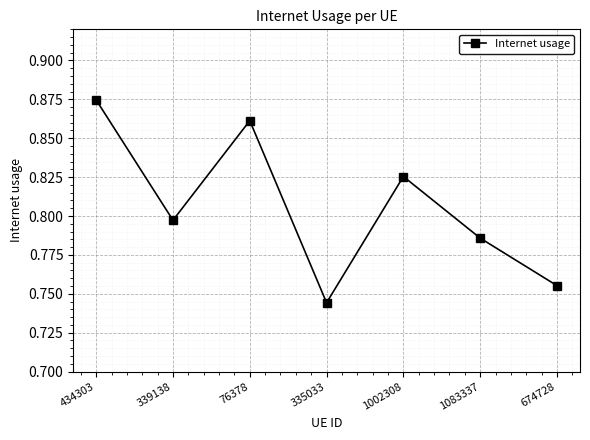

List the labels in order of value, largest first.

434303, 76378, 1002308, 339138, 1083337, 674728, 335033